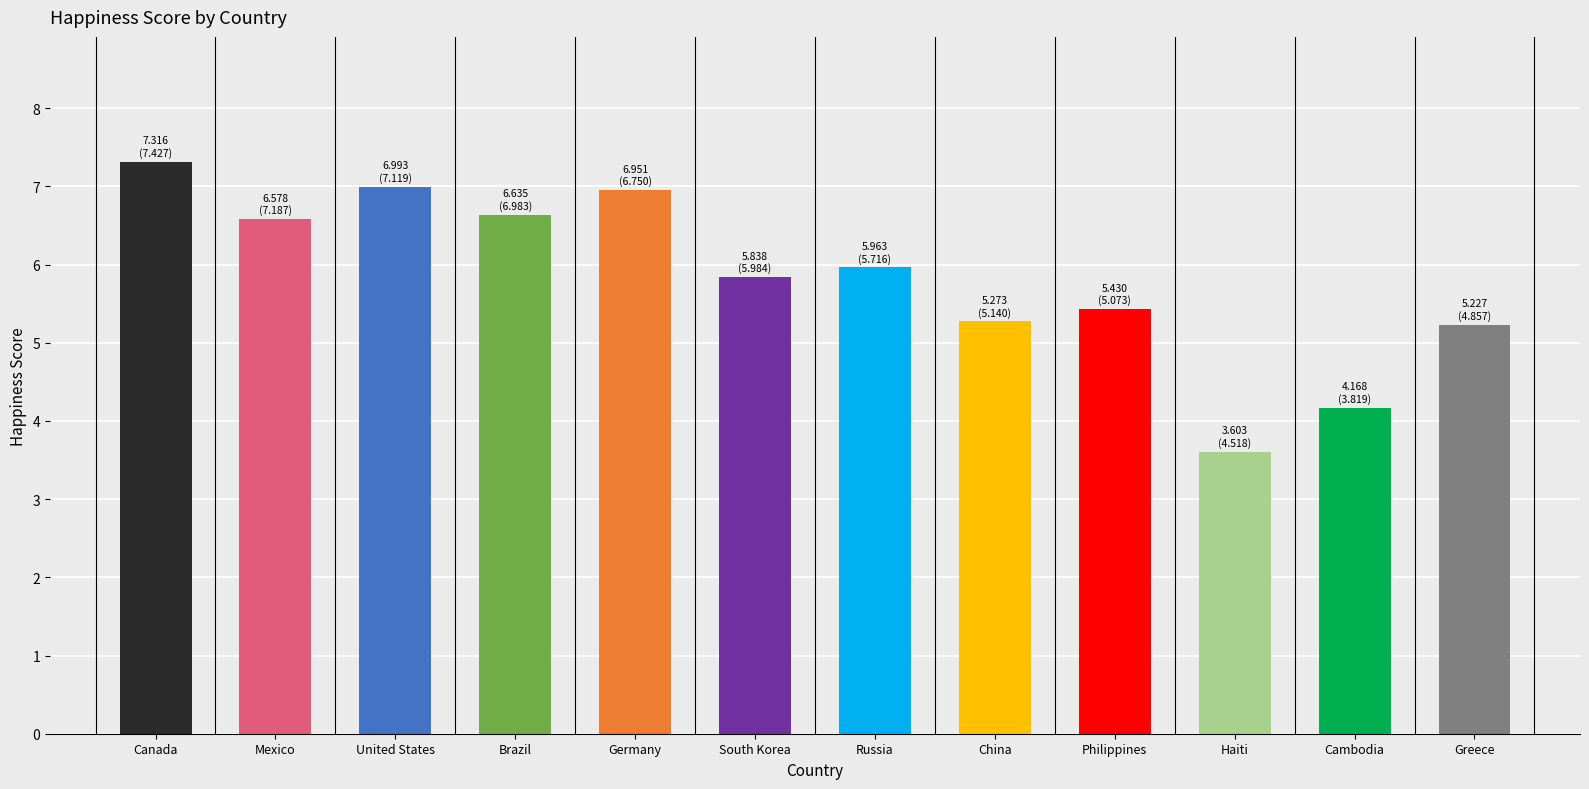

Approximately how many times larger is the value at Russia compared to Germany?

0.9